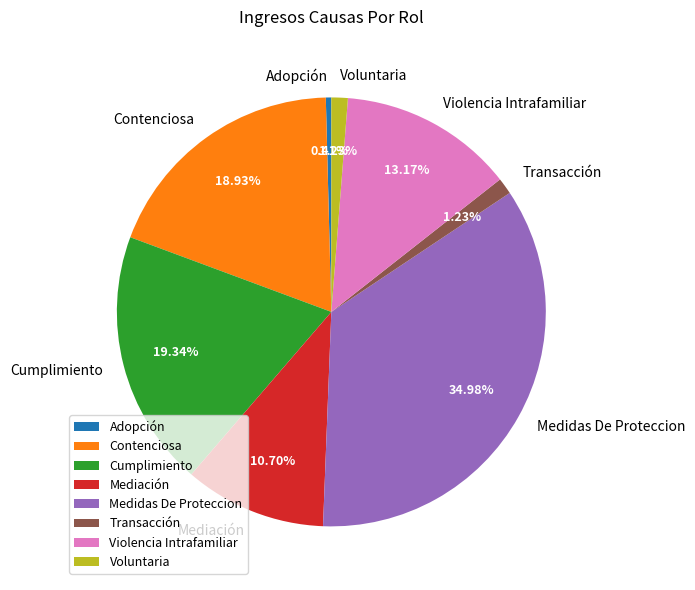

Is there a majority slice in this chart?

No